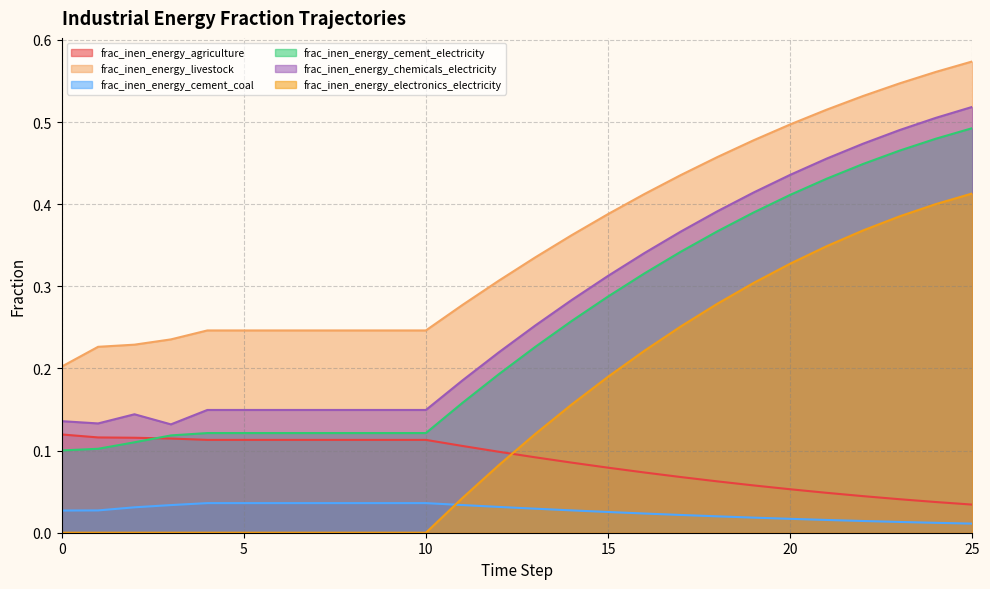

True or false: frac_inen_energy_livestock and frac_inen_energy_electronics_electricity intersect in this chart.

False